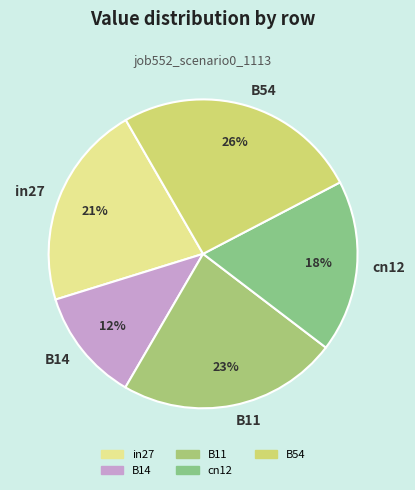

To the nearest percent, what is the difference between the largest and smallest slice percentages?

14%